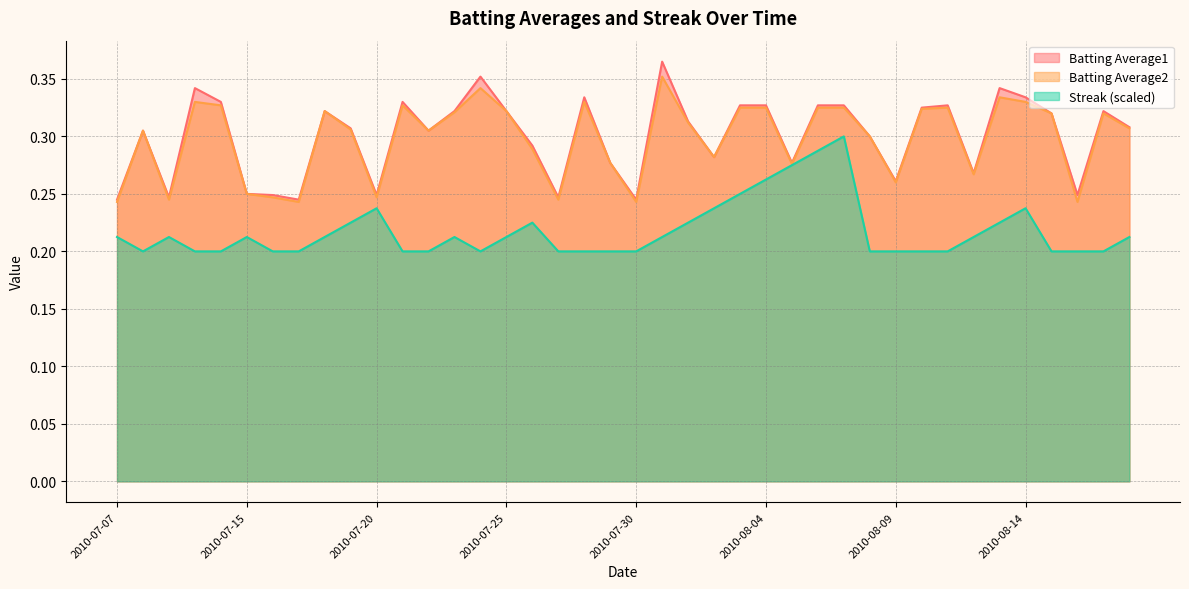

What is the approximate value of Batting Average1 at 2010-07-30?

0.2